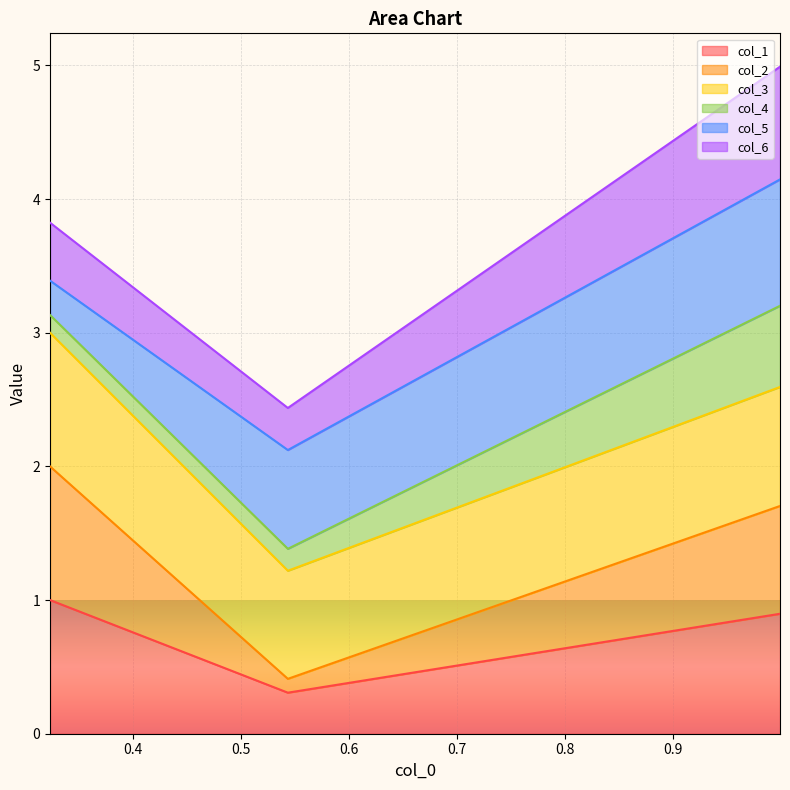

The value of col_1 at 0.32359554446240674 is 0.7. True or false?

False